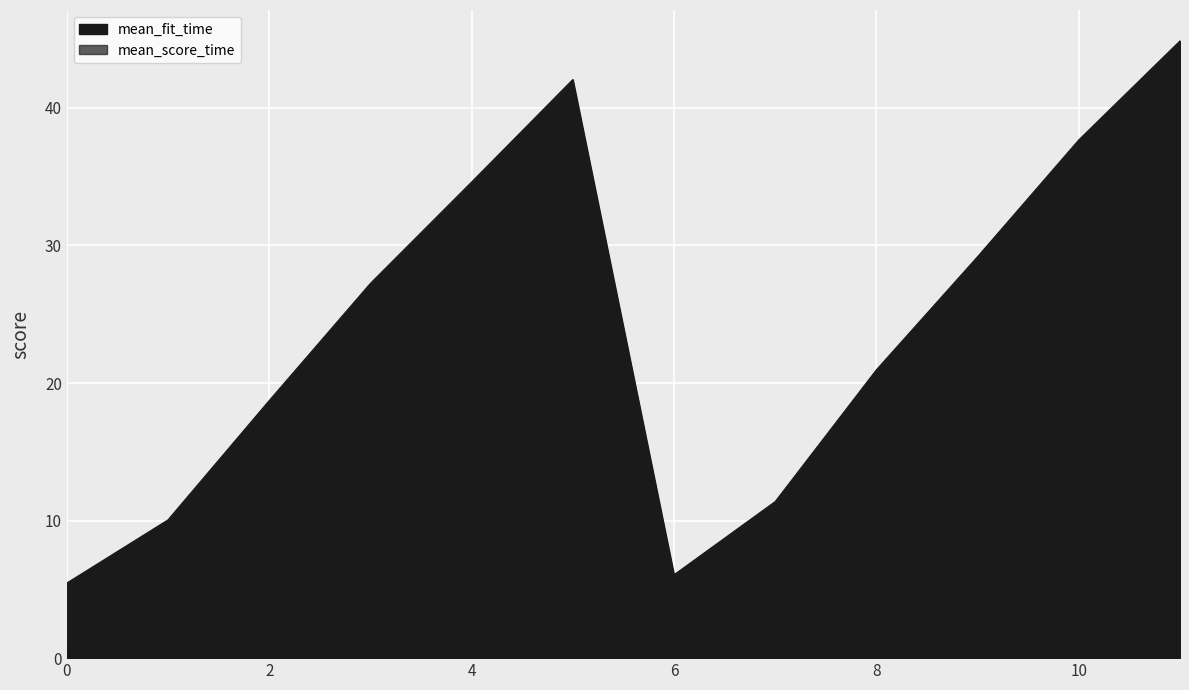

True or false: mean_fit_time has a value of 42.1 at 5.

True